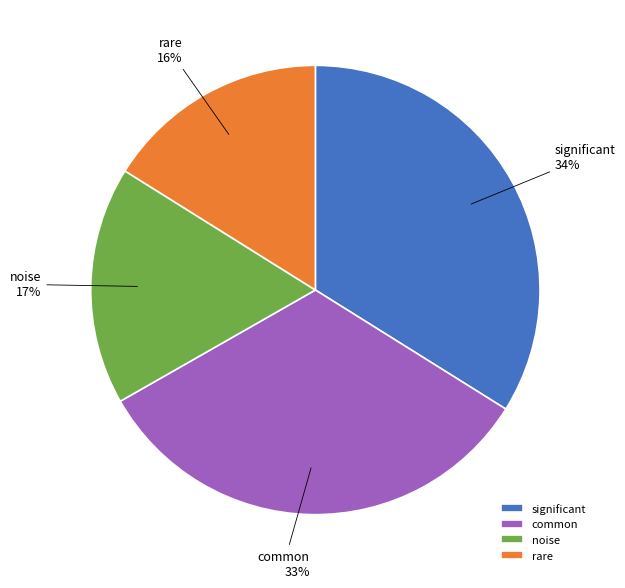

What is the ratio of the value at significant to the value at rare?

2.1